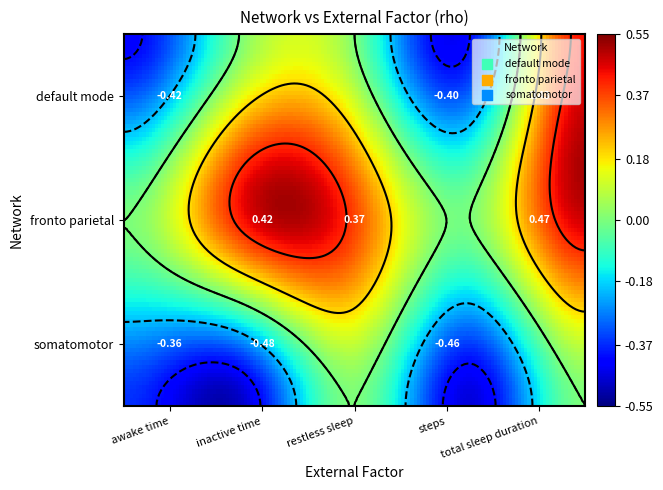

True or false: somatomotor has a value of 0.2 at 4.

False